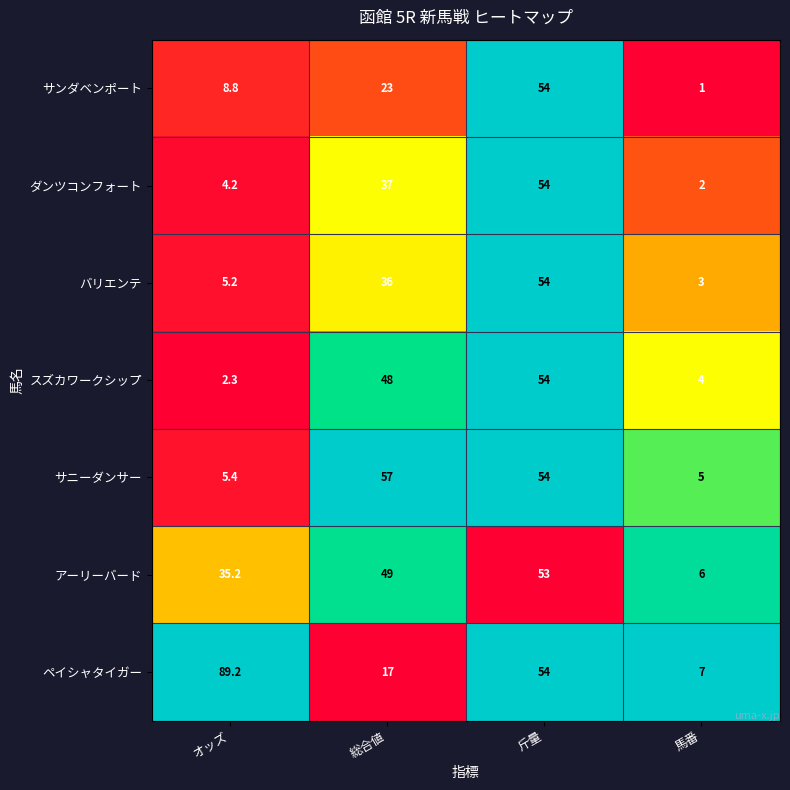

Which series has the largest total across all categories?

ペイシャタイガー